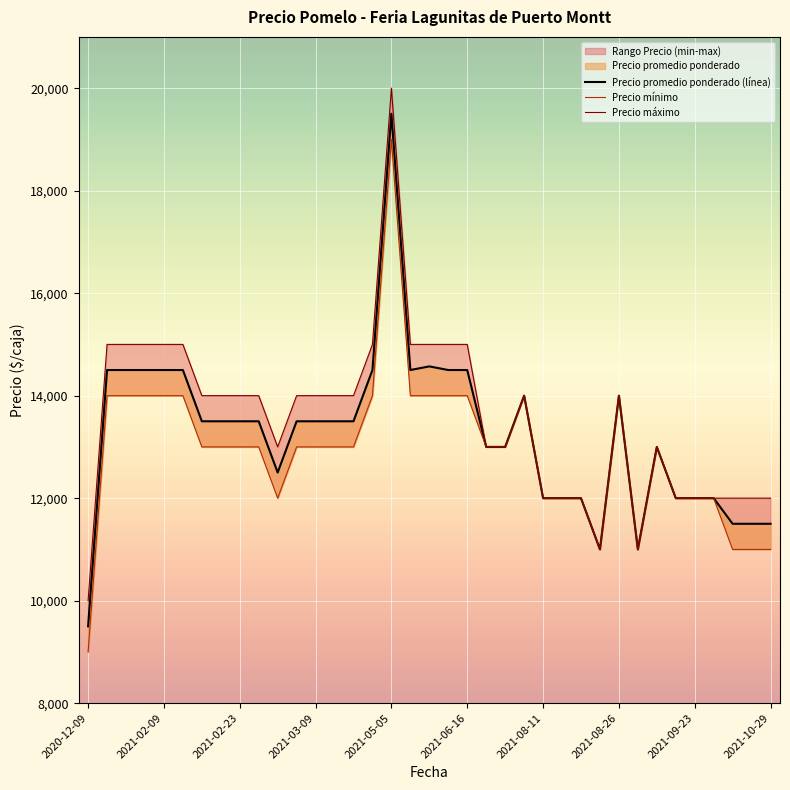

What is the difference between the maximum and second lowest values in the Precio mínimo series?

8000